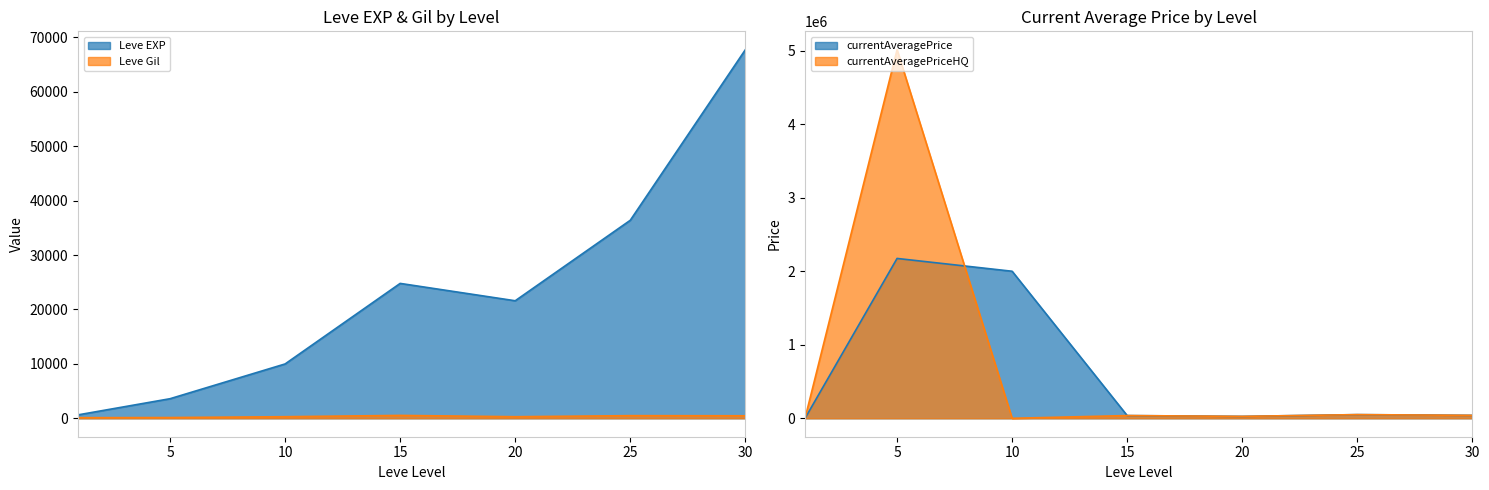

Which has a higher value, 20 or 15?

15